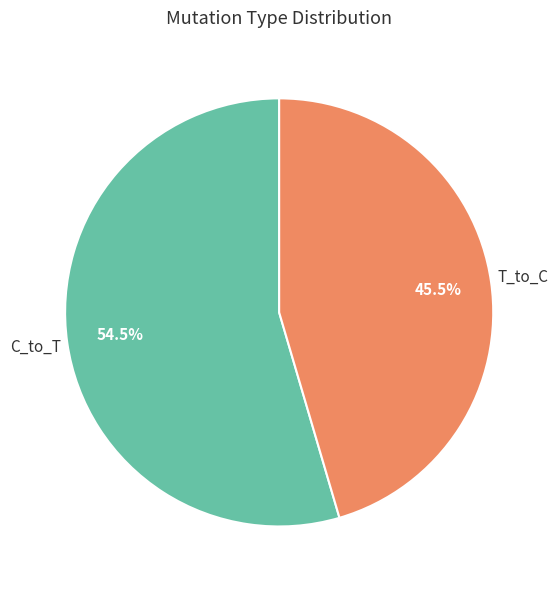

Rank the categories by value from highest to lowest.

C_to_T, T_to_C